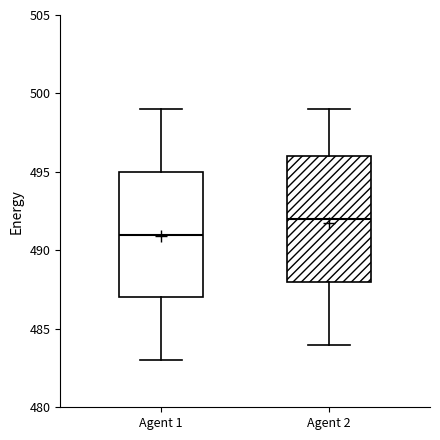

Reading left to right, read every box against the y-axis: the position of its median line, the range the box covers, and the ends of its whiskers. The values are not printed on the chart, so give them approximately, as read against the axis.

Agent 1: median 491, box 487 to 495, whiskers 483 to 499
Agent 2: median 492, box 488 to 496, whiskers 484 to 499